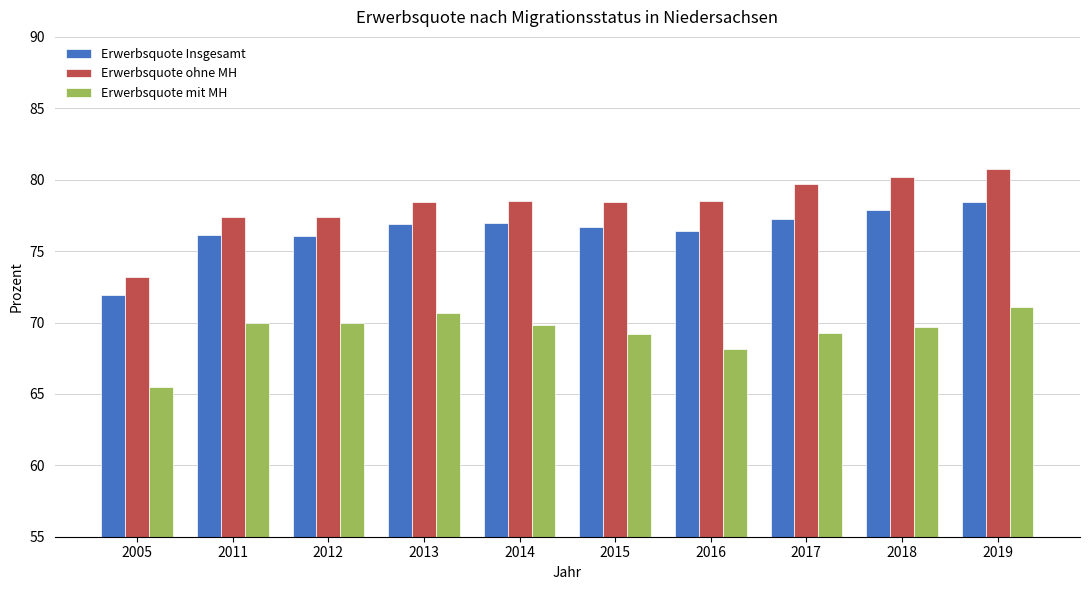

Rank the series by their maximum value, from lowest to highest.

Erwerbsquote mit MH, Erwerbsquote Insgesamt, Erwerbsquote ohne MH